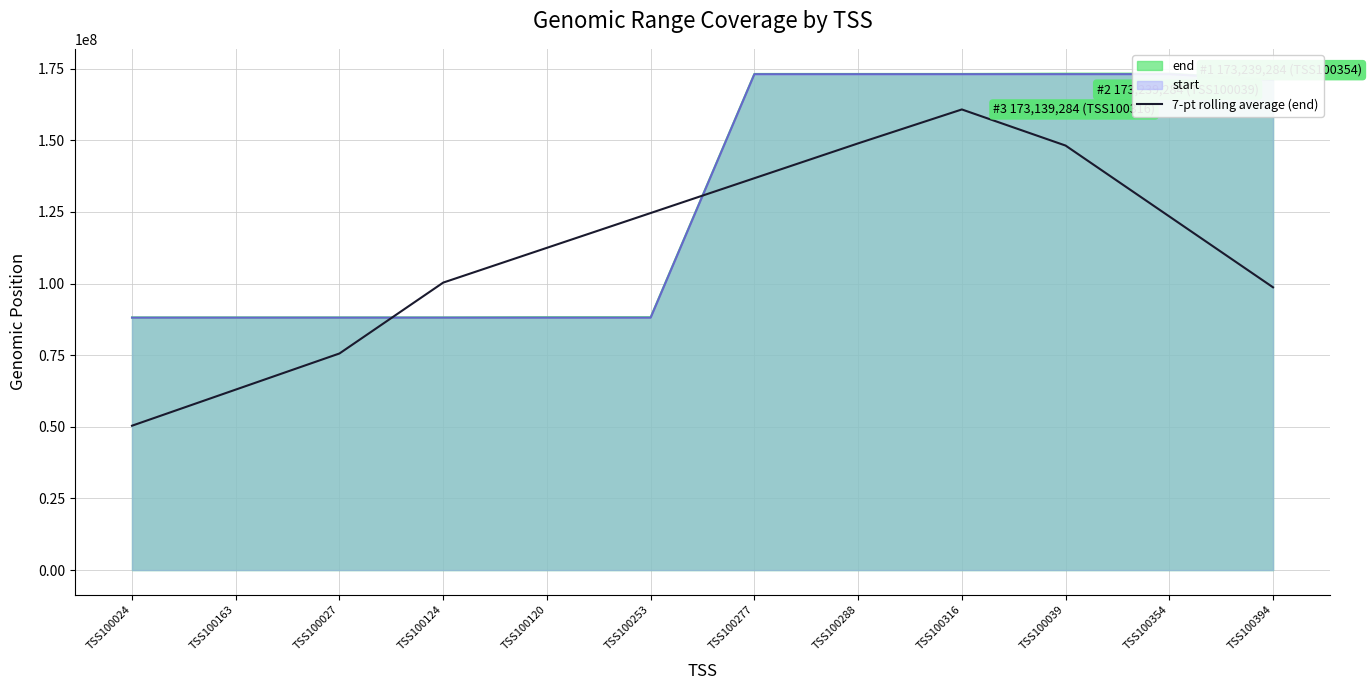

What is the change in value from TSS100163 to TSS100027?

+12604518.0